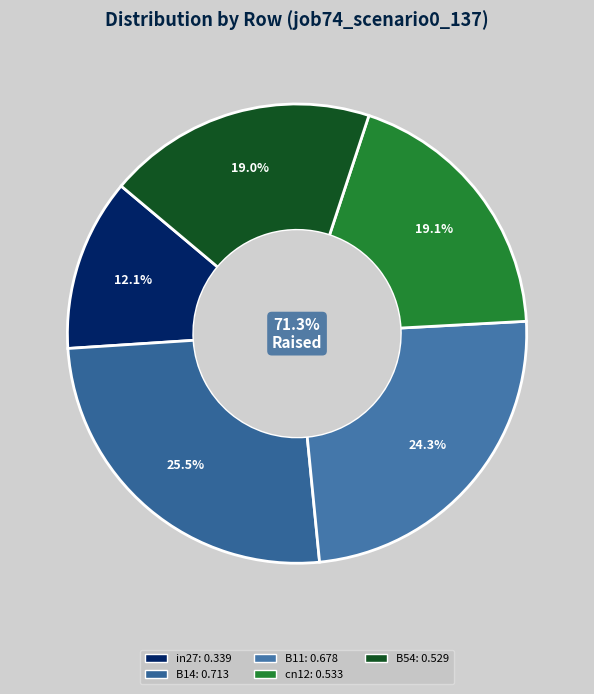

What percentage is the in27 slice, to the nearest percent?

12%